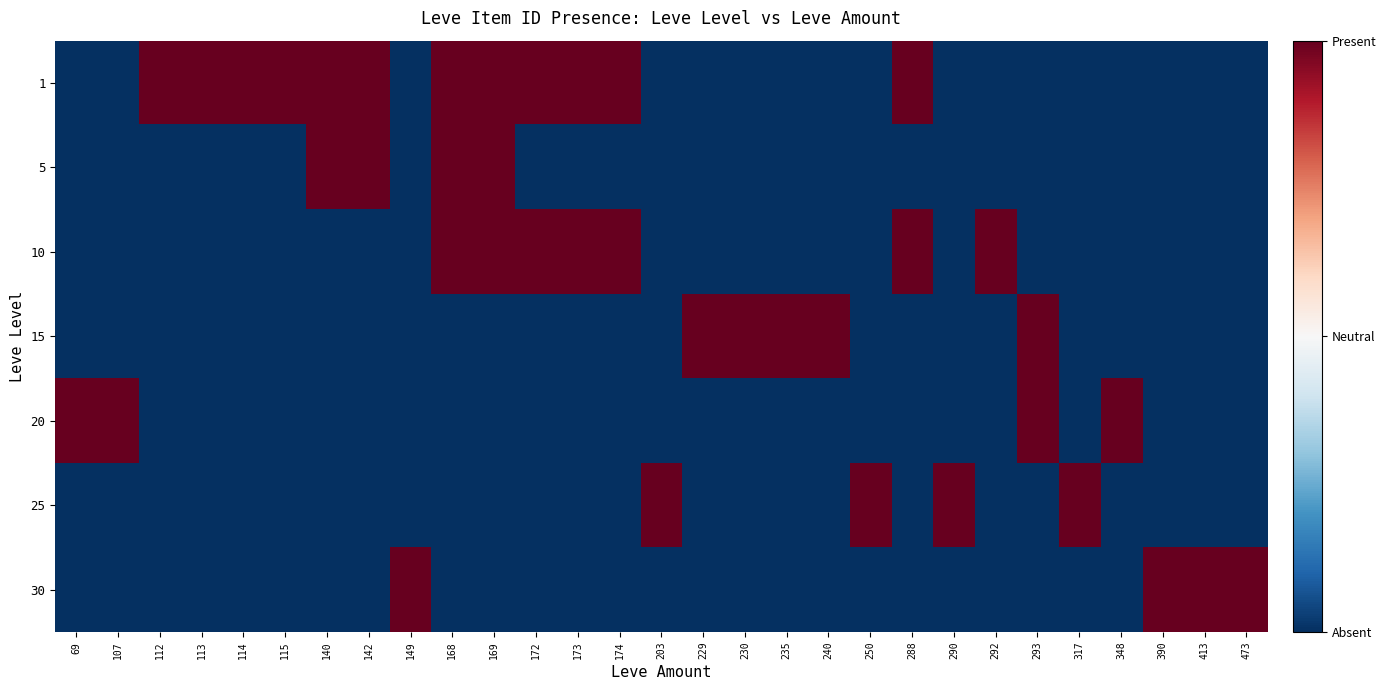

At which category is the sum across all series the highest?

168